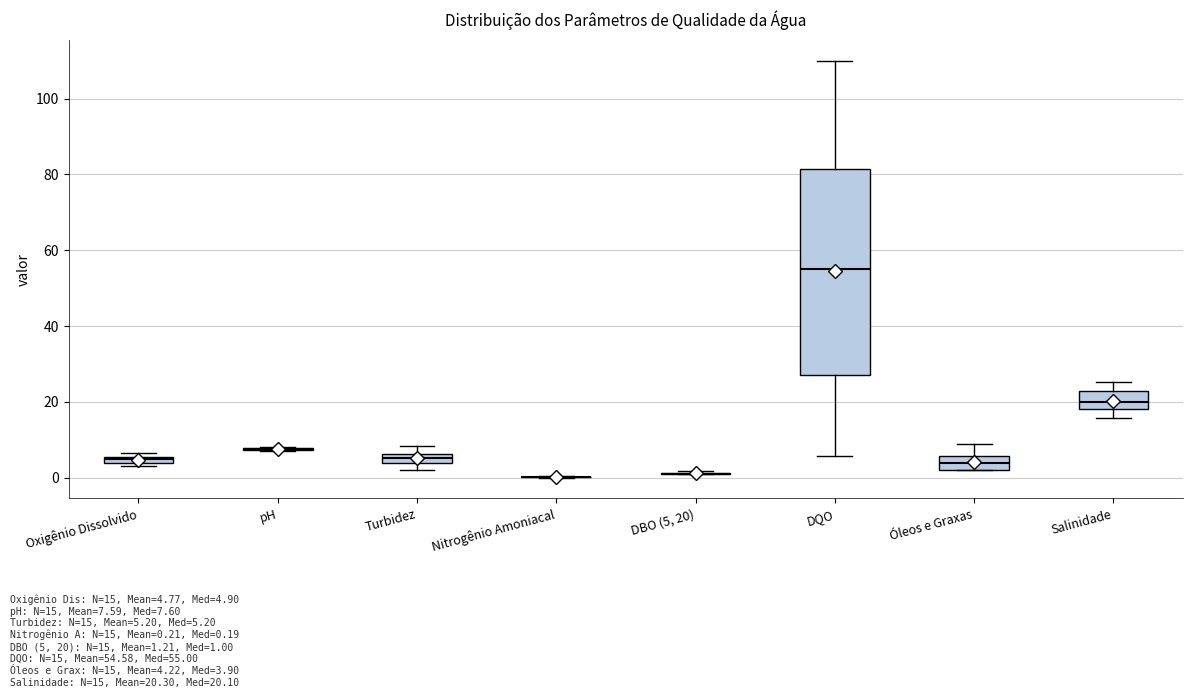

Where is the lower edge of the box for Óleos e Graxas on the y-axis? The values are not printed on the chart, so give them approximately, as read against the axis.

2